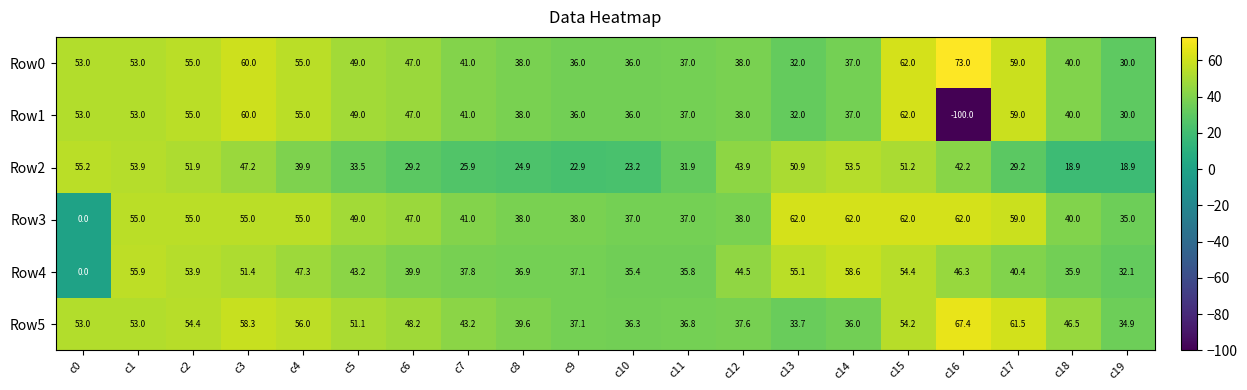

Which series has the largest range (max minus min)?

Row1